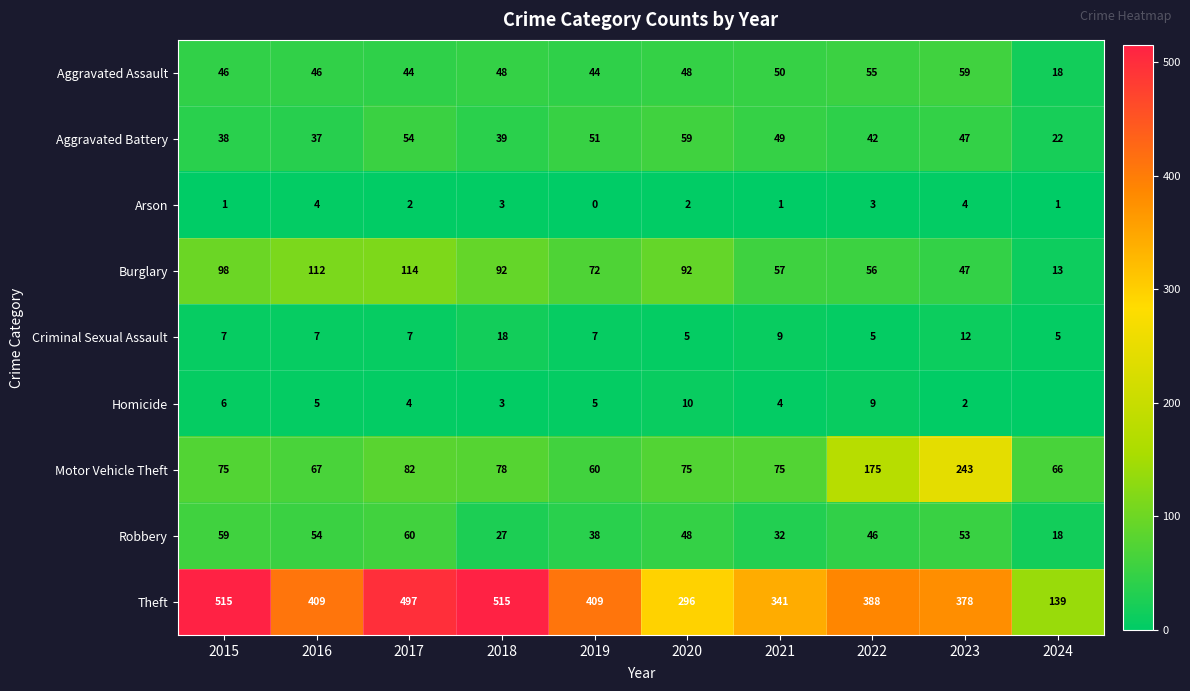

At which label does Homicide reach its peak?

2020